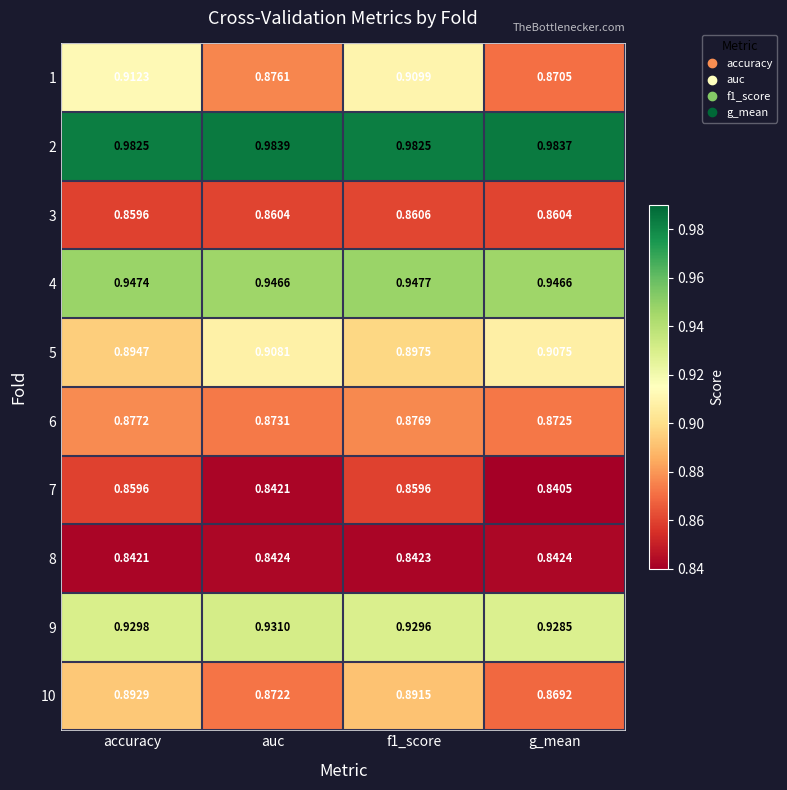

How many data points does each series have?

4